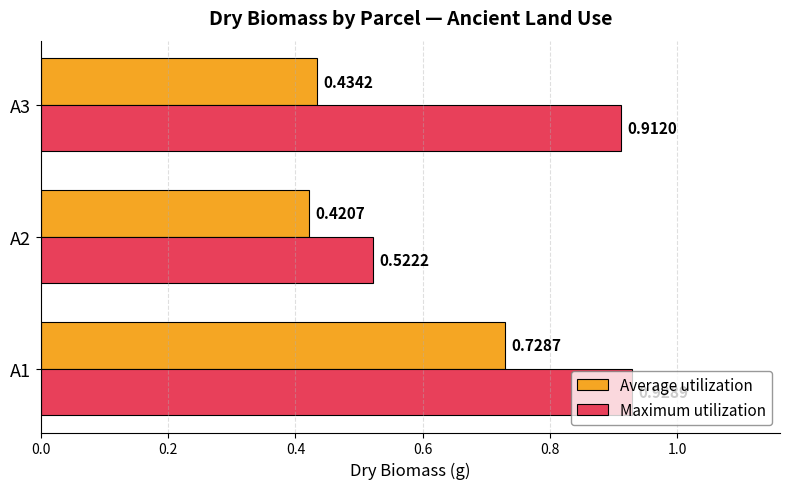

Which series changed the most between A2 and A3?

Maximum utilization